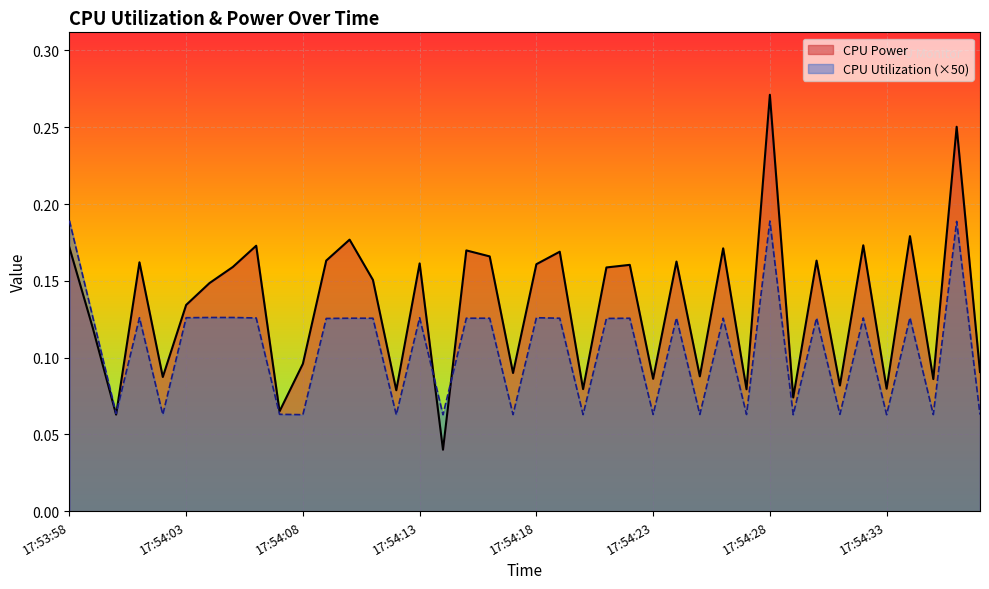

What is the minimum value for CPU Utilization?

0.1